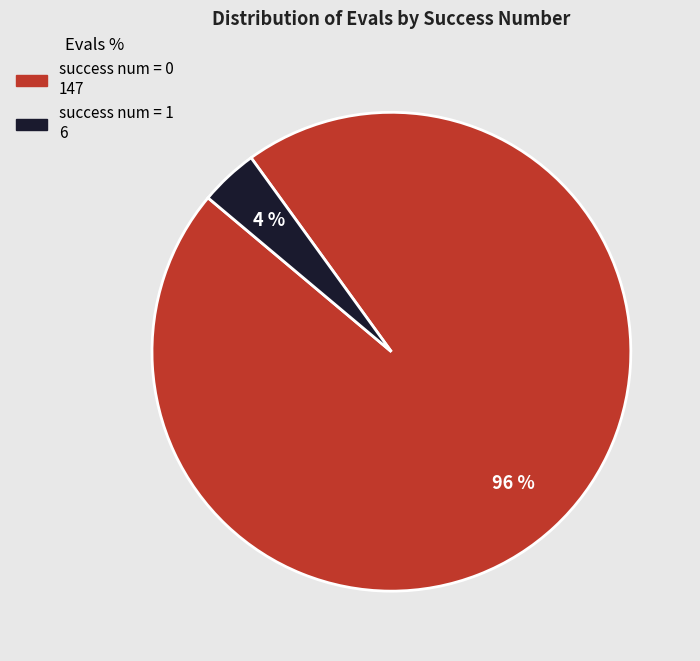

Is there a majority slice in this chart?

Yes